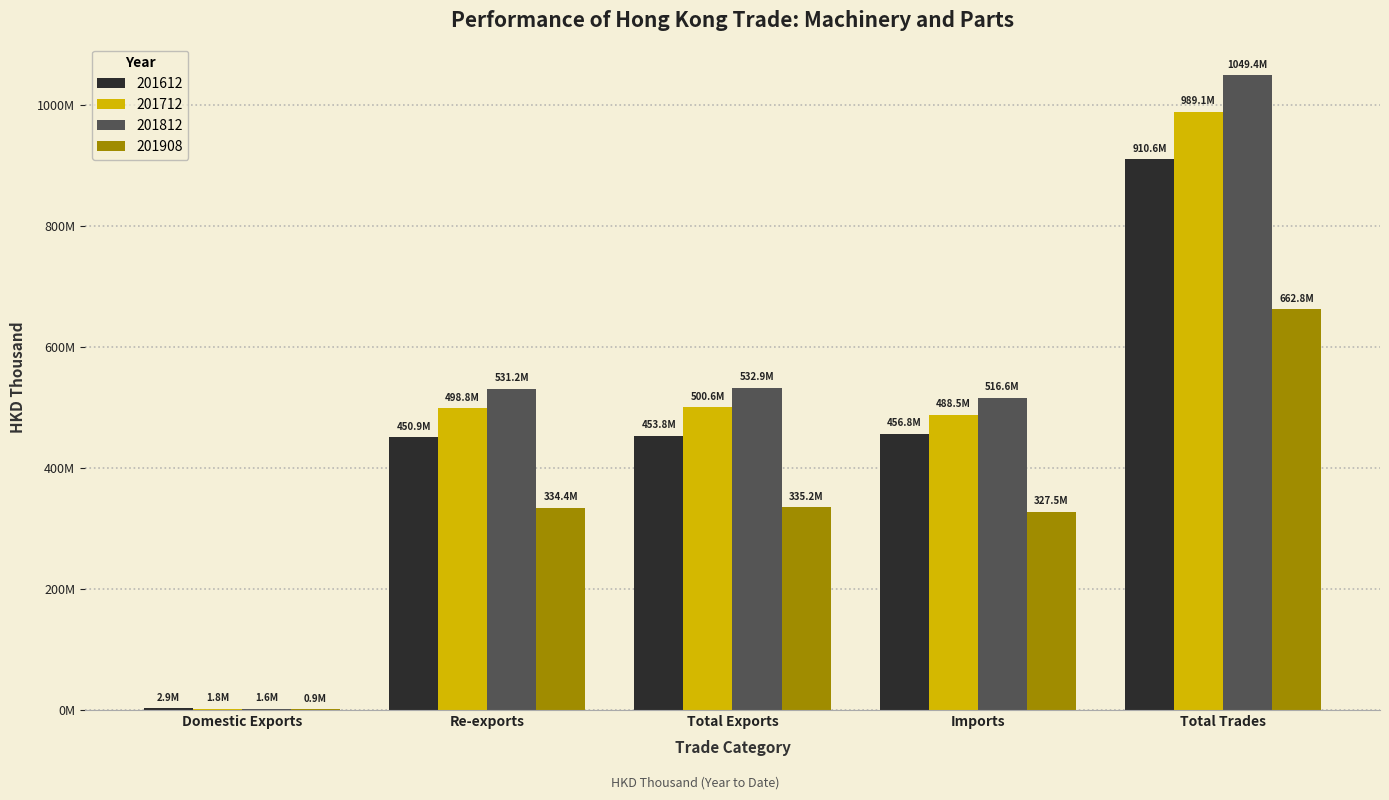

True or false: 201812 has a value of 1547223187.5 at Total Trades.

False